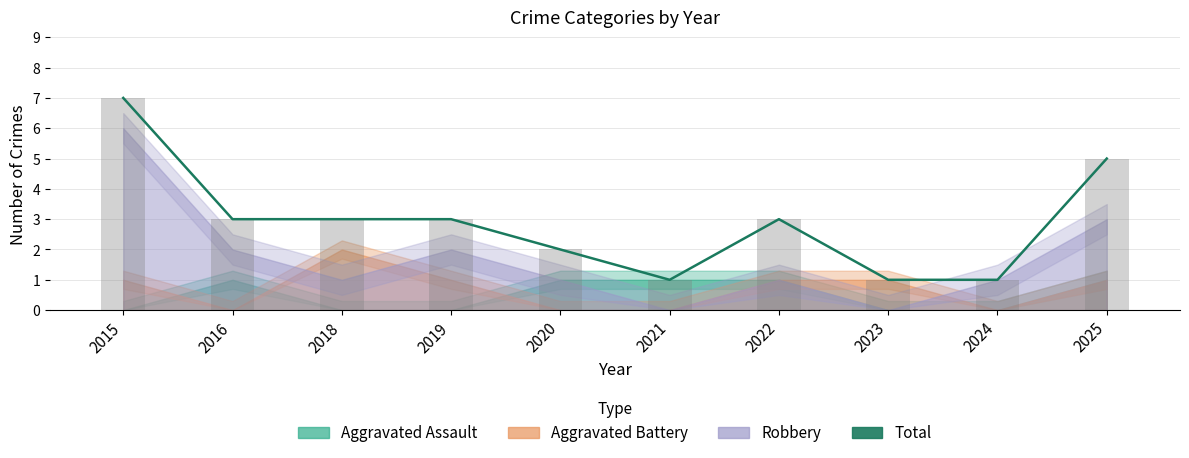

What is the approximate value at 2022?

3